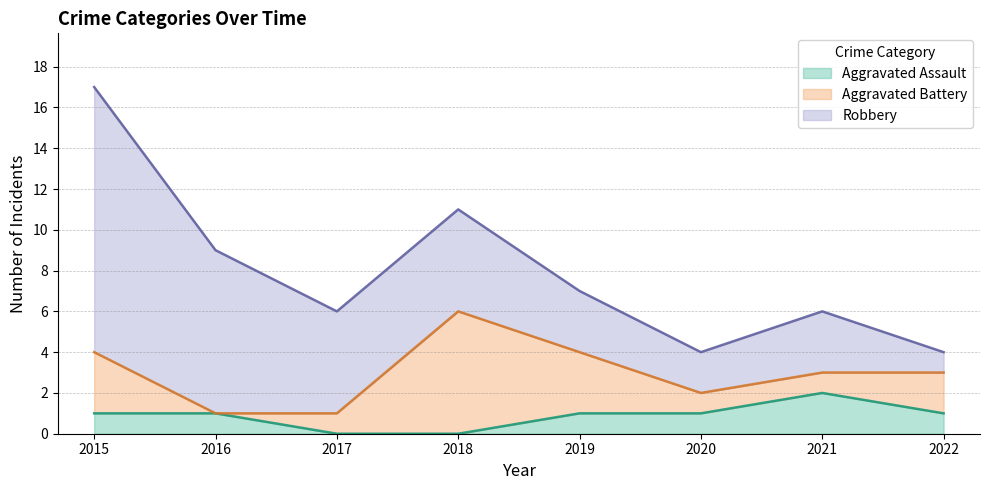

What is the difference between the maximum and second lowest values in the Aggravated Battery series?

5